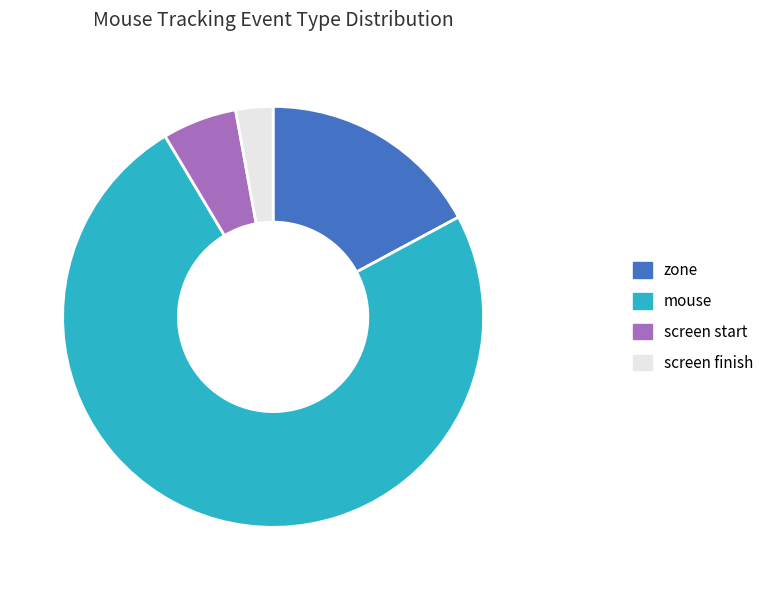

Is there a majority slice in this chart?

Yes